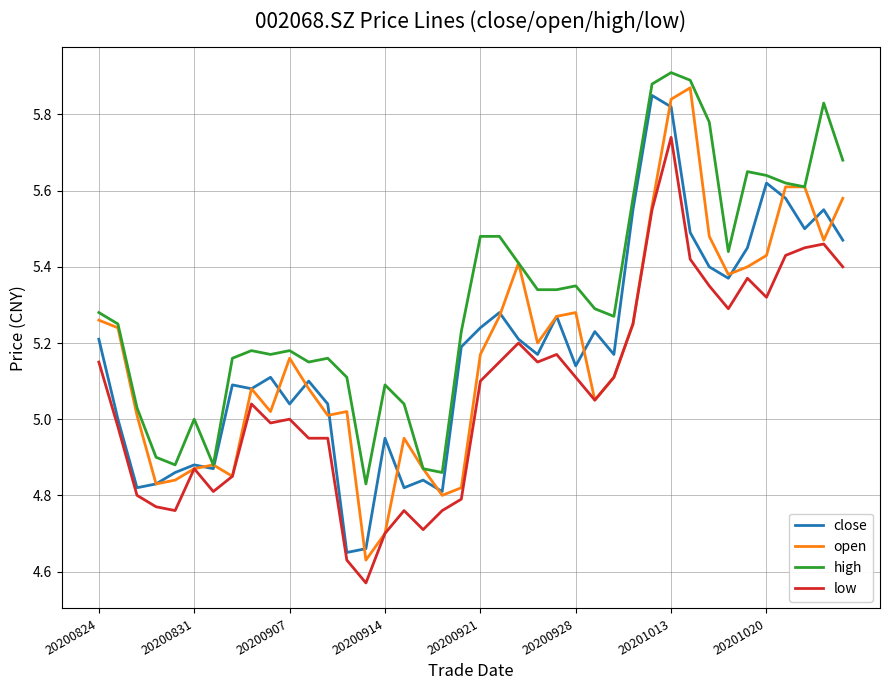

How many lines are shown in the chart?

4